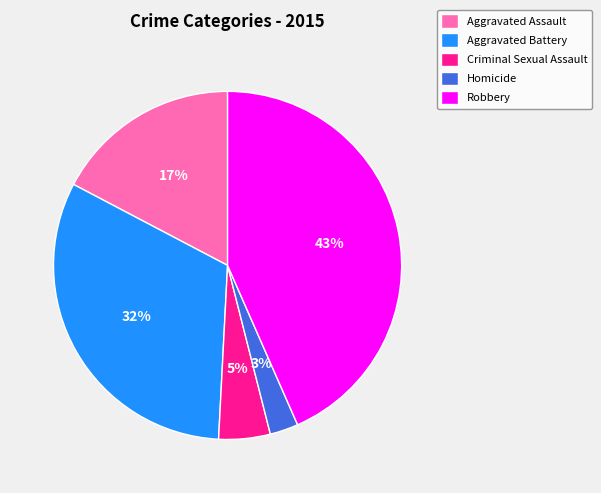

How many slices are in this pie chart?

5